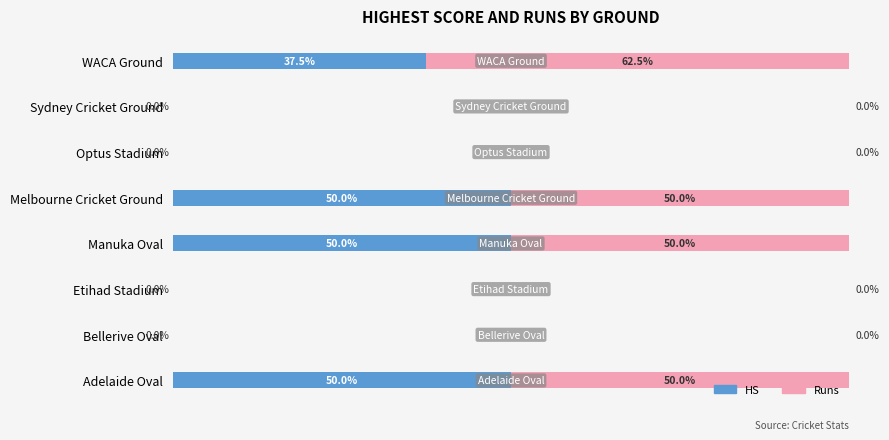

What is the value of the HS bar at the 8th from the left?

37.5